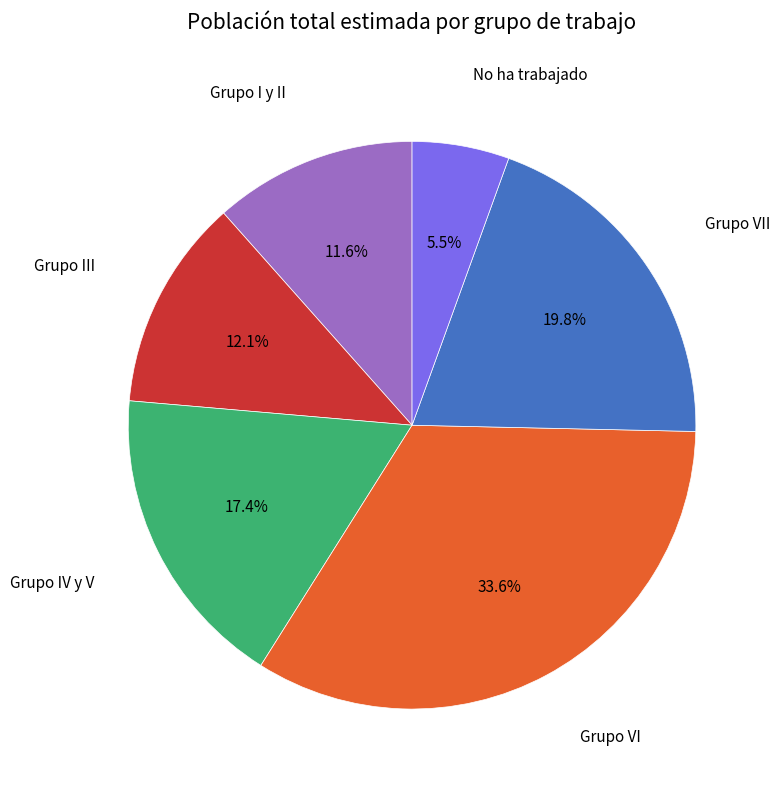

Is there any slice that represents more than half of the pie?

No